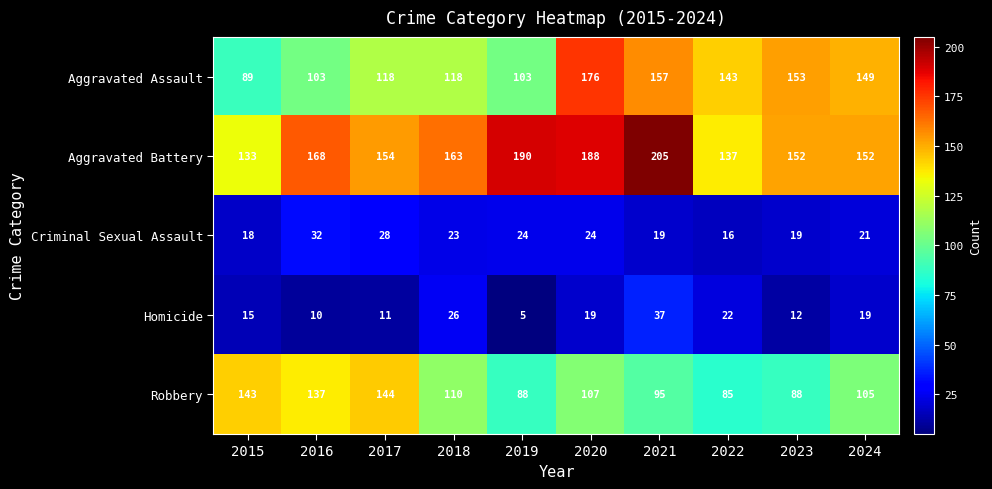

Rank the series at 2016 from highest to lowest value.

Aggravated Battery, Robbery, Aggravated Assault, Criminal Sexual Assault, Homicide